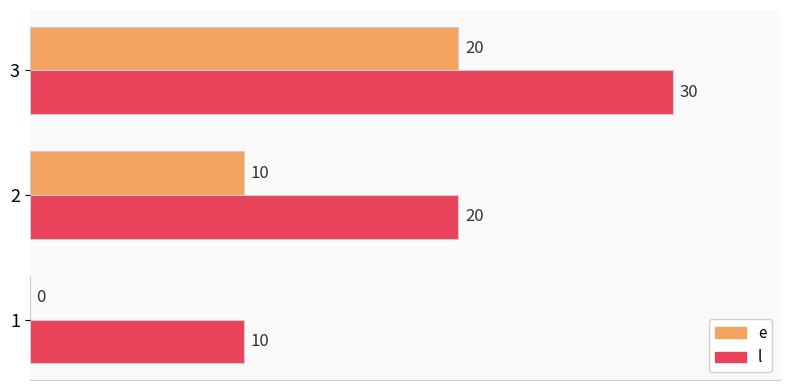

What is the sum of all l values?

60